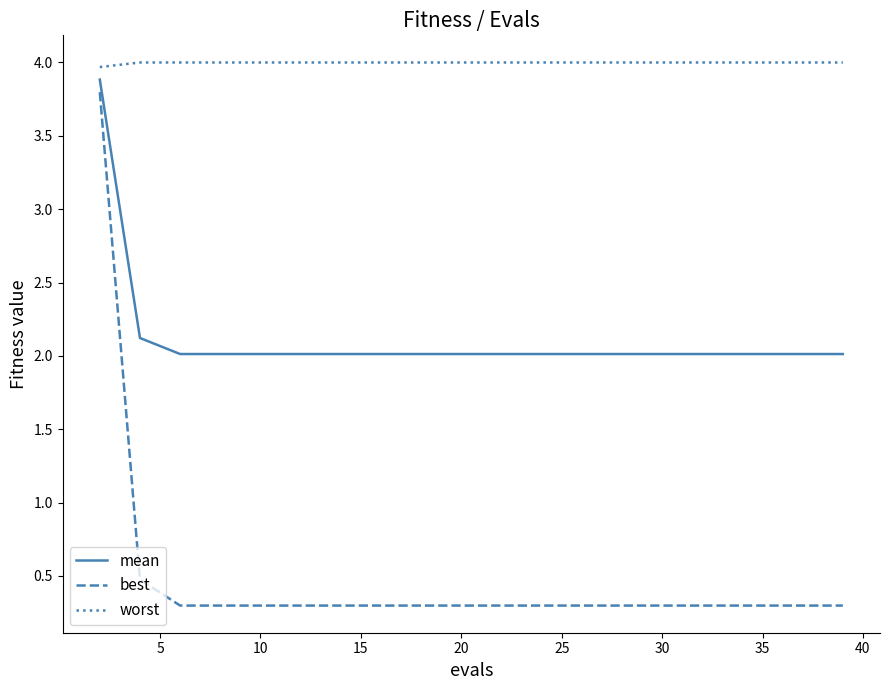

True or false: worst and mean cross at least once.

False